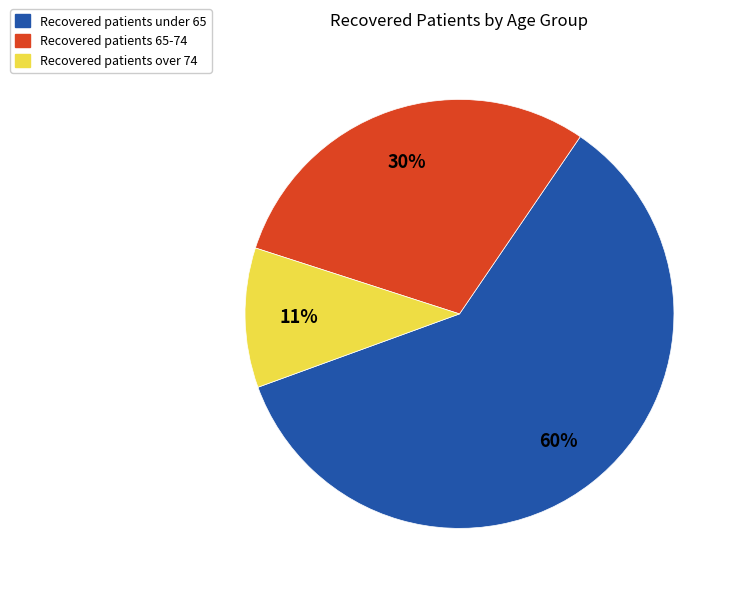

What is the smallest slice in the pie chart?

Recovered patients over 74